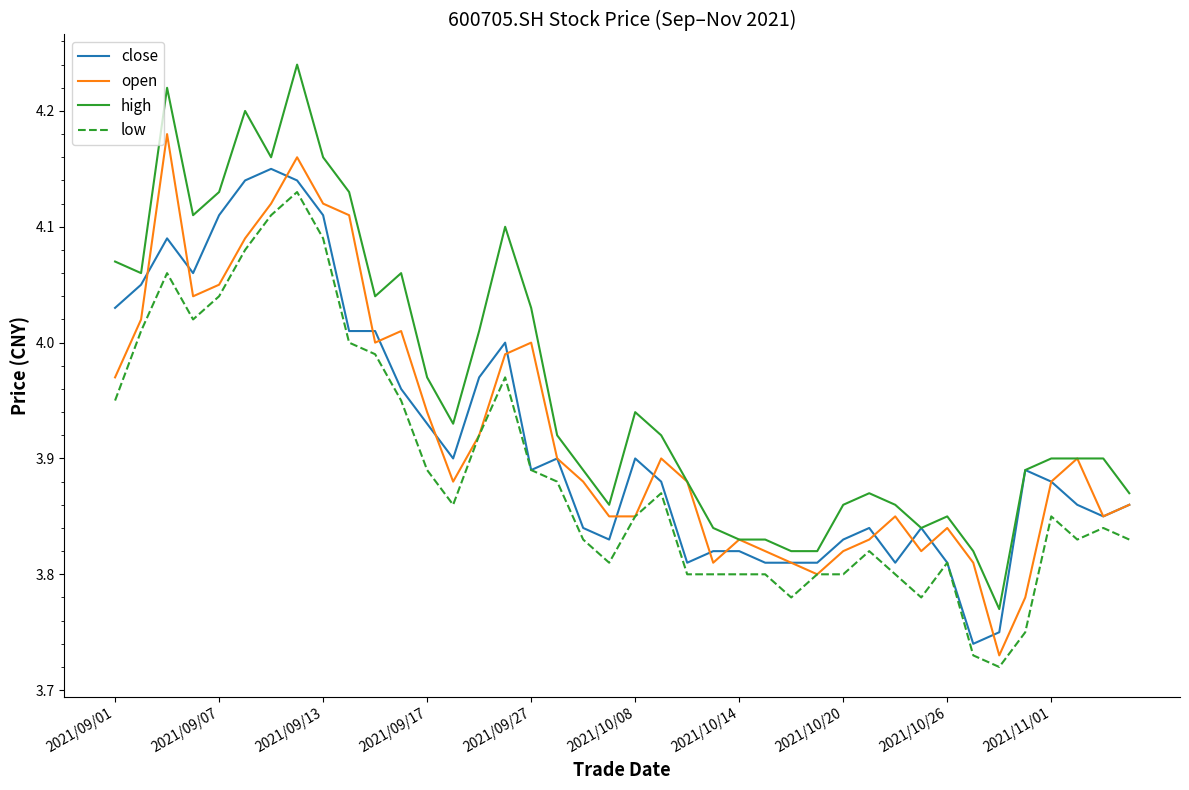

True or false: high and low intersect in this chart.

False